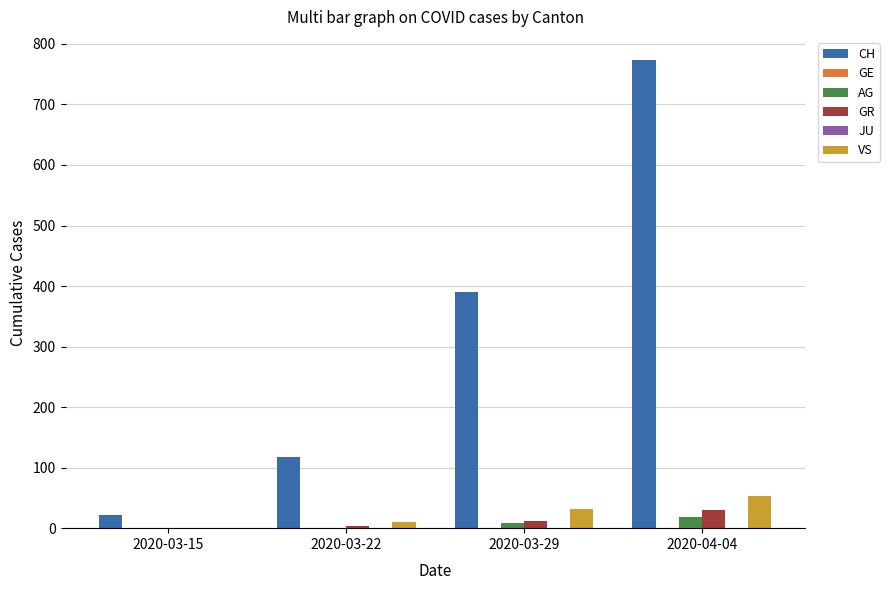

At which category does the chart reach its peak across all series?

2020-04-04